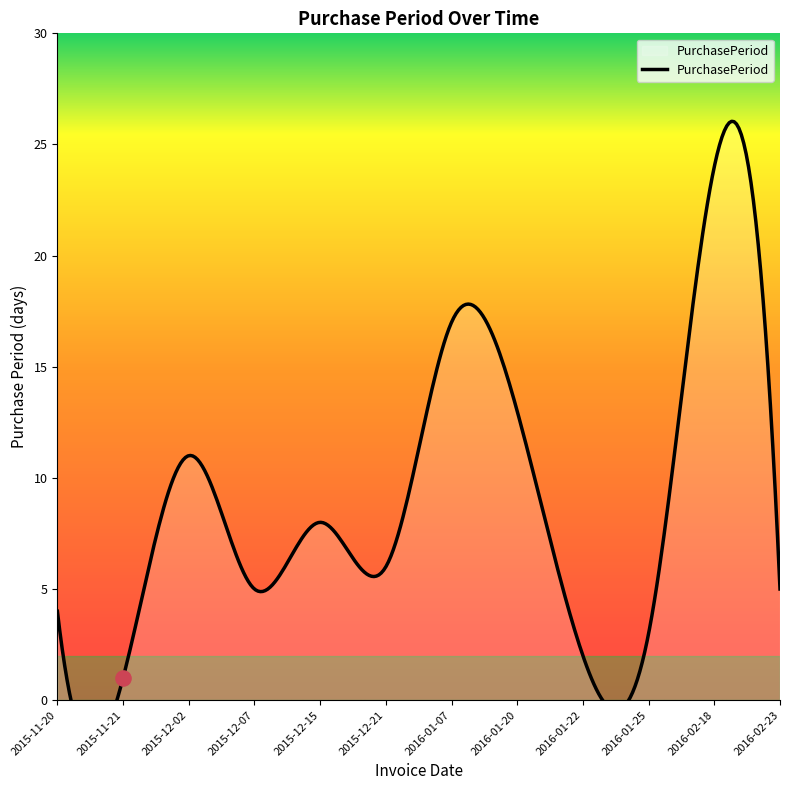

What is the change in value from 2015-12-15 to 2016-02-18?

+16